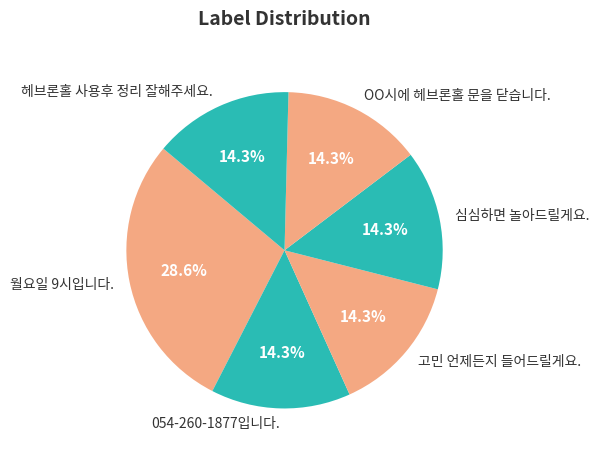

To the nearest percent, what is the difference between the 심심하면 놀아드릴게요. and 월요일 9시입니다. slice percentages?

14%